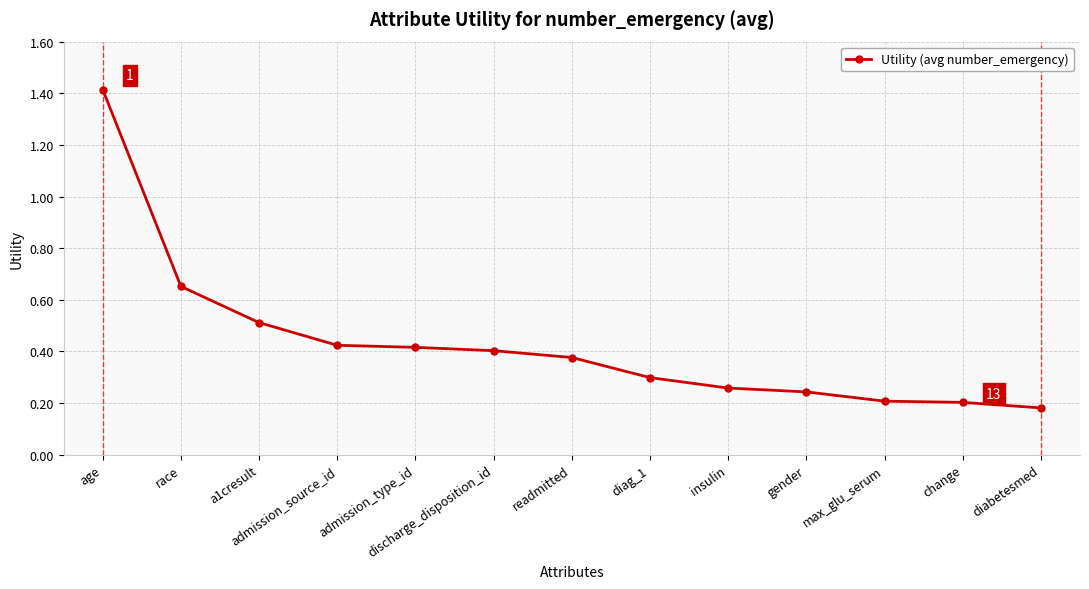

What is the difference between the maximum and second lowest values?

1.2